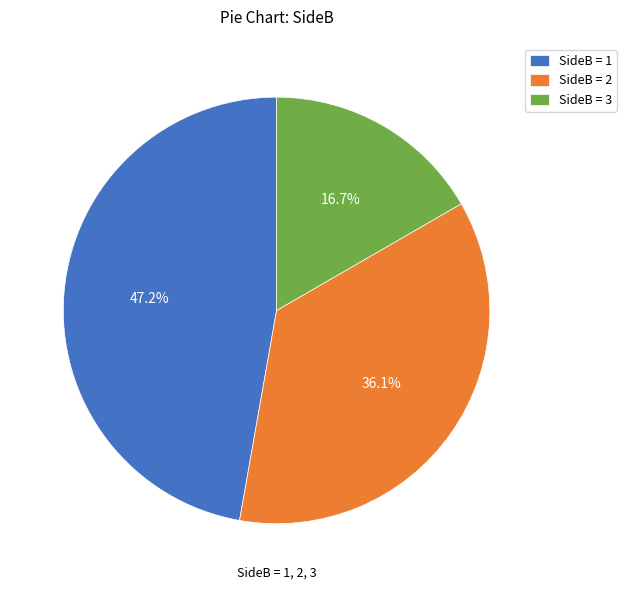

Is the sum of SideB = 2 and SideB = 1 greater than half?

Yes